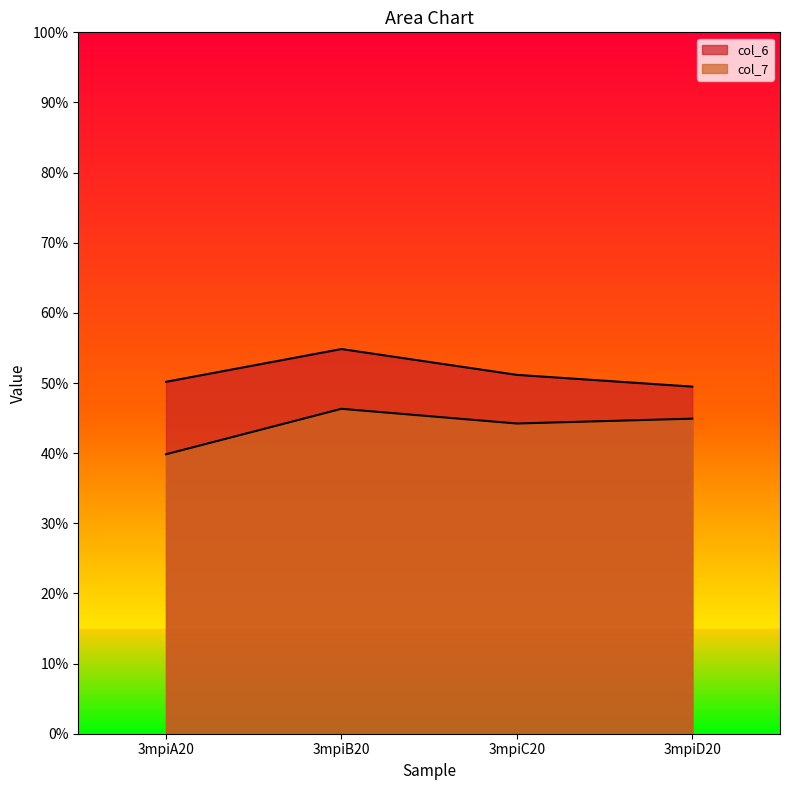

Does the chart display data point markers on the line(s)?

No